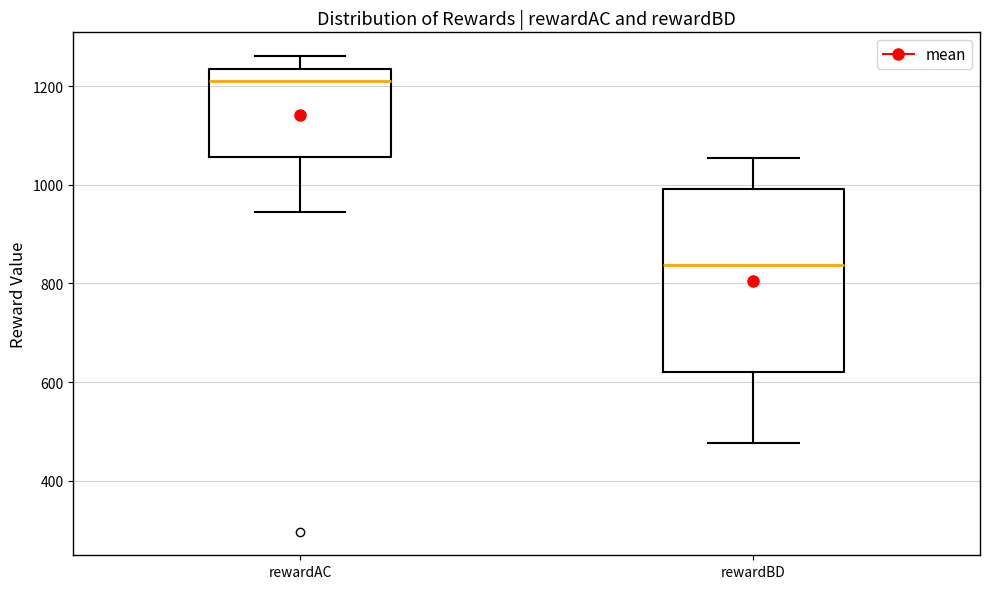

Which box has the highest median line?

rewardAC